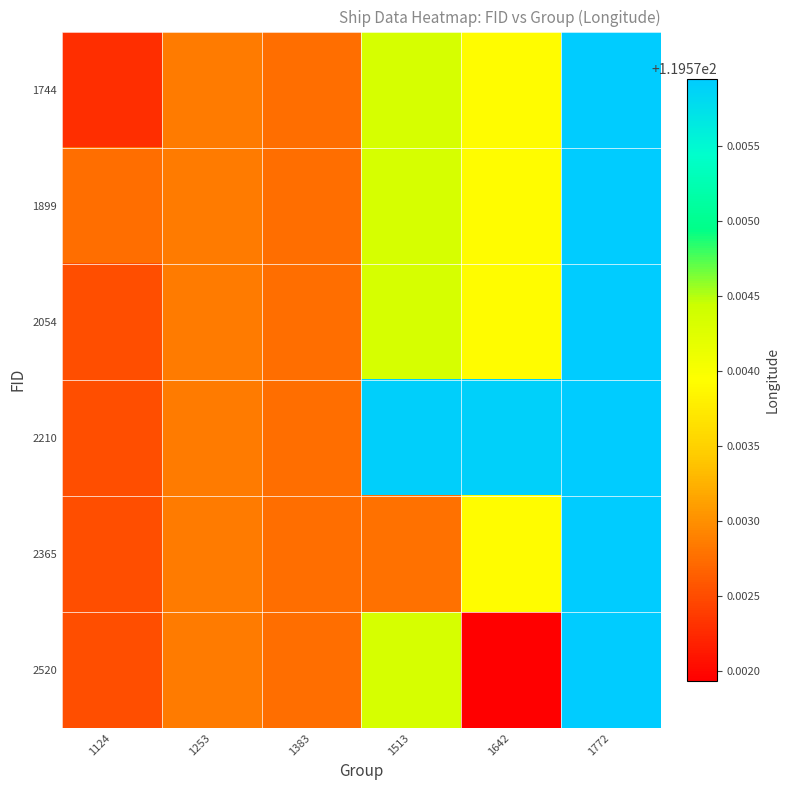

Which label corresponds to the smallest value in the chart?

1642